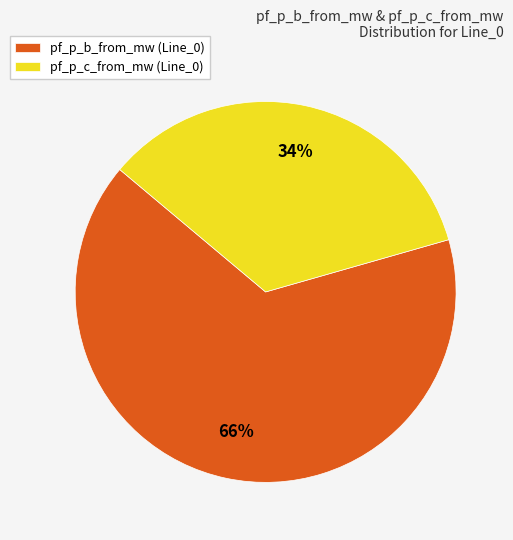

Count the number of slices in the pie.

2